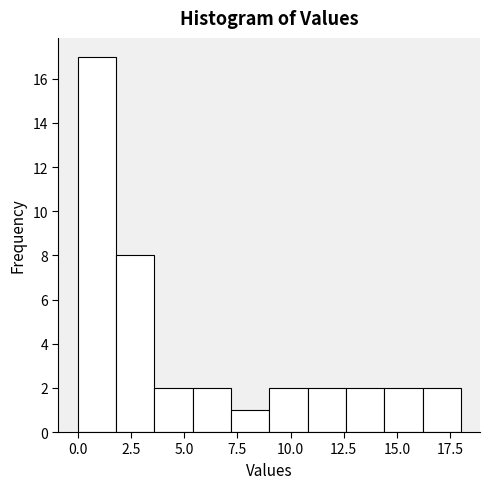

Read against the x-axis, roughly where is the centre of the tallest bar?

1.0